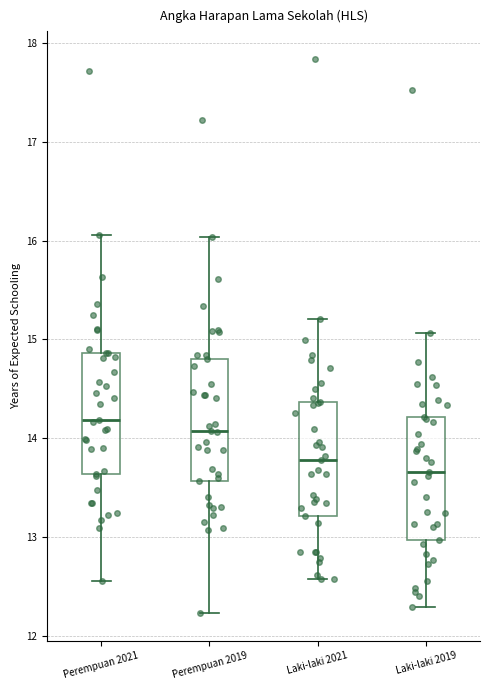

Reading left to right, transcribe this box plot: for each box, give where its median line is, the range the box spans, and where its two whiskers end, as read against the y-axis. The values are not printed on the chart, so give them approximately, as read against the axis.

Perempuan 2021: median 14.2, box 13.6 to 14.9, whiskers 12.6 to 16.1
Perempuan 2019: median 14.1, box 13.6 to 14.8, whiskers 12.2 to 16.0
Laki-laki 2021: median 13.8, box 13.2 to 14.4, whiskers 12.6 to 15.2
Laki-laki 2019: median 13.7, box 13.0 to 14.2, whiskers 12.3 to 15.1